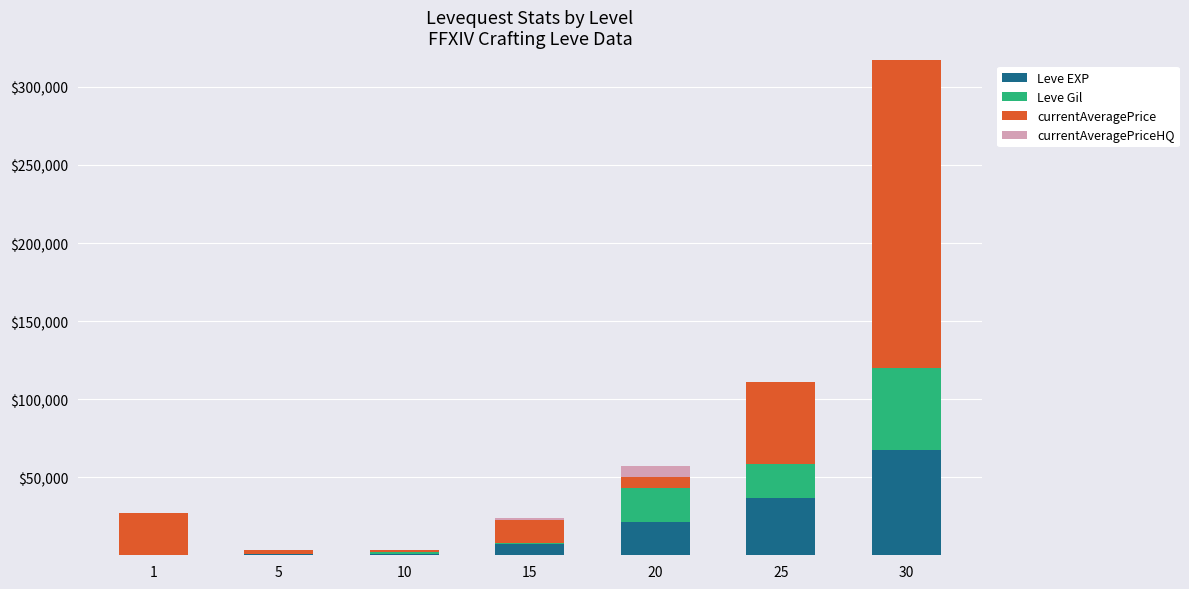

How many categories are shown in the chart?

7